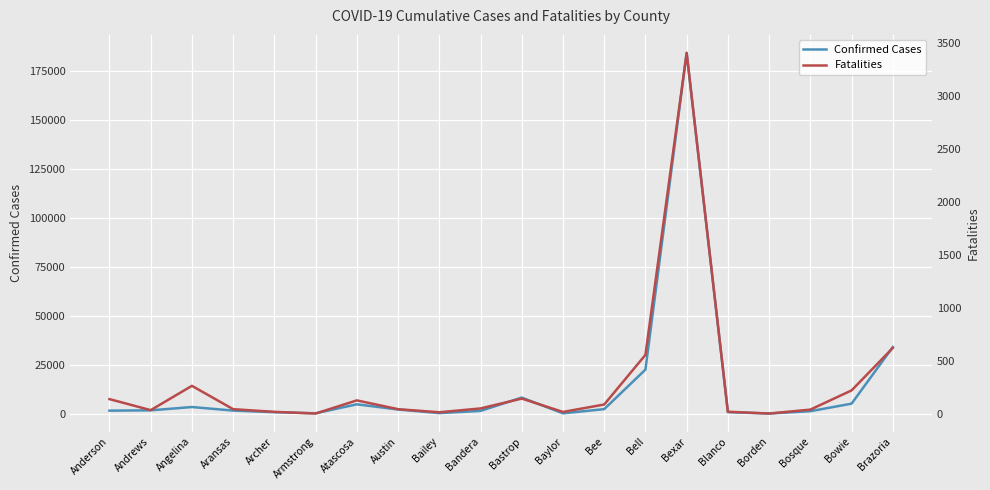

What are all the series names shown in the legend?

Confirmed Cases, Fatalities